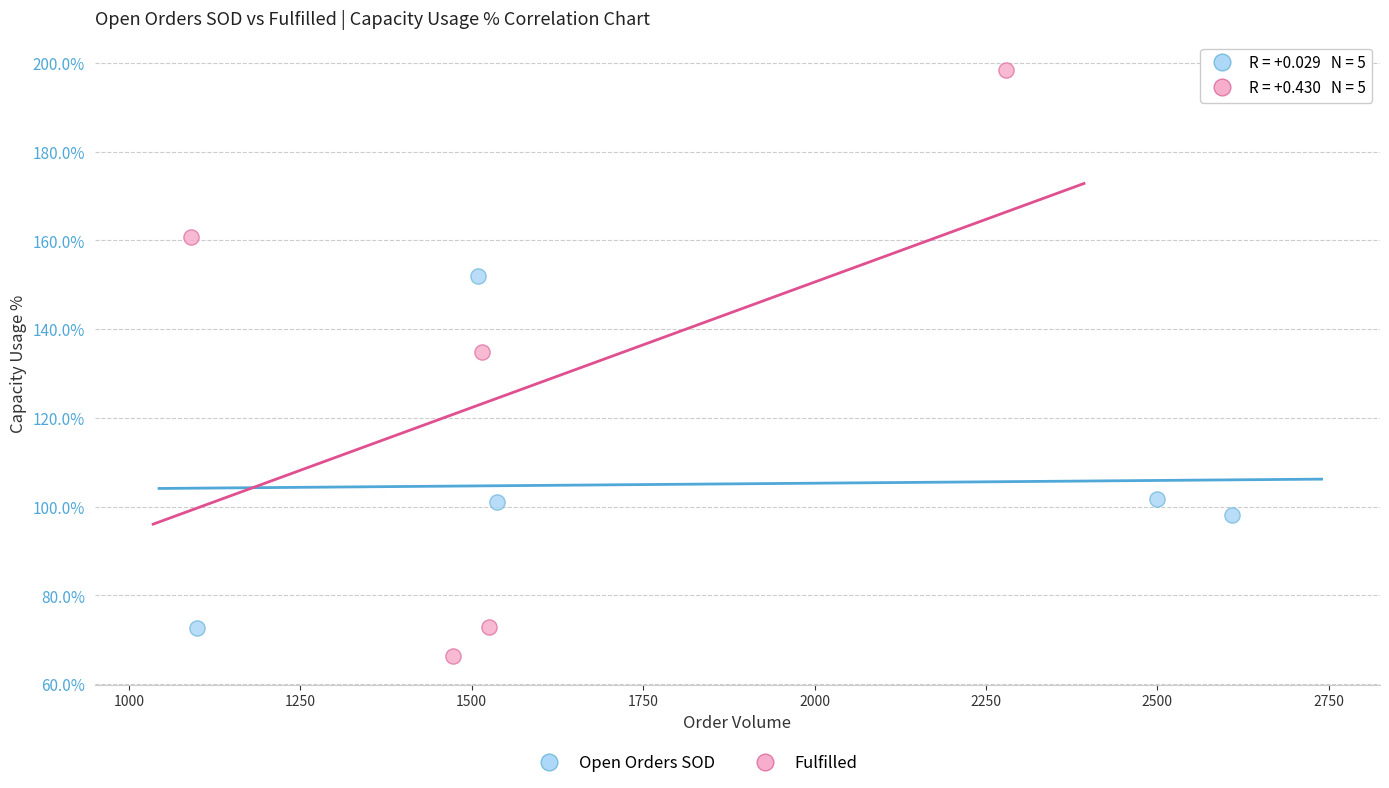

Which series has the widest spread of Y values?

Fulfilled